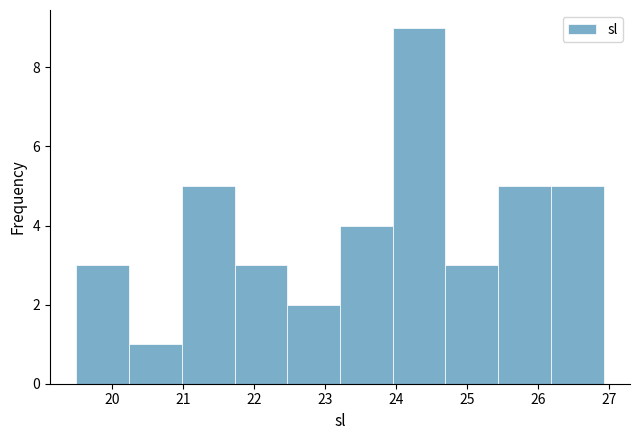

Reading left to right, list every bar in this chart as the range it spans on the x-axis followed by its height. Neither the bar edges nor the heights are printed on the chart, so give them approximately, as read against the axes.

19.5 to 20.2: 3
20.2 to 21.0: 1
21.0 to 21.7: 5
21.7 to 22.5: 3
22.5 to 23.2: 2
23.2 to 24.0: 4
24.0 to 24.7: 9
24.7 to 25.4: 3
25.4 to 26.2: 5
26.2 to 26.9: 5